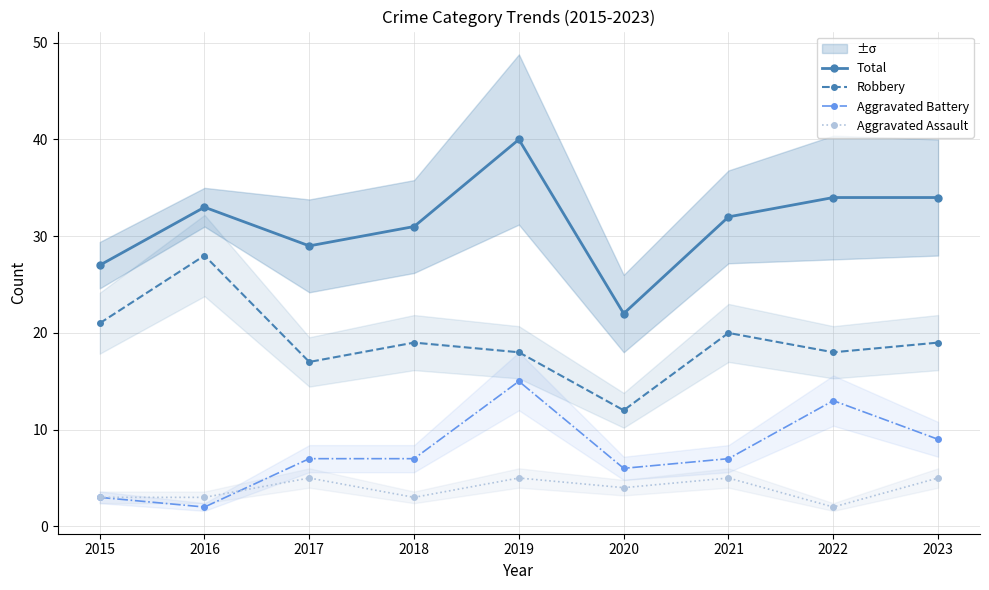

True or false: Aggravated Assault has more than 1 interior local peaks.

True